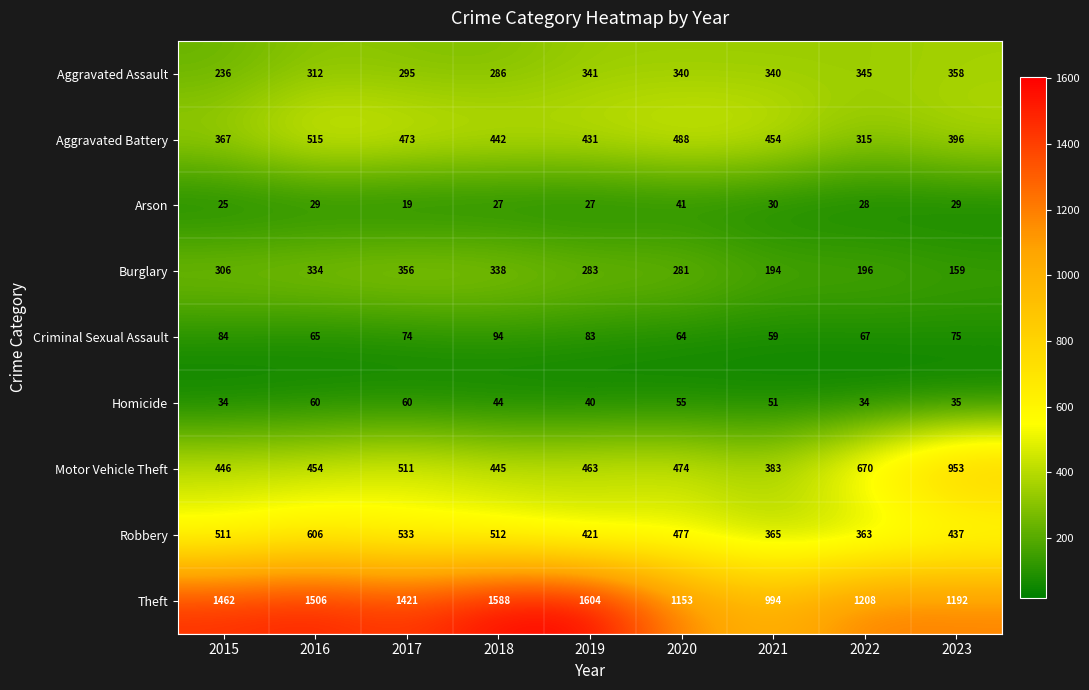

Which series has the largest total across all categories?

Theft